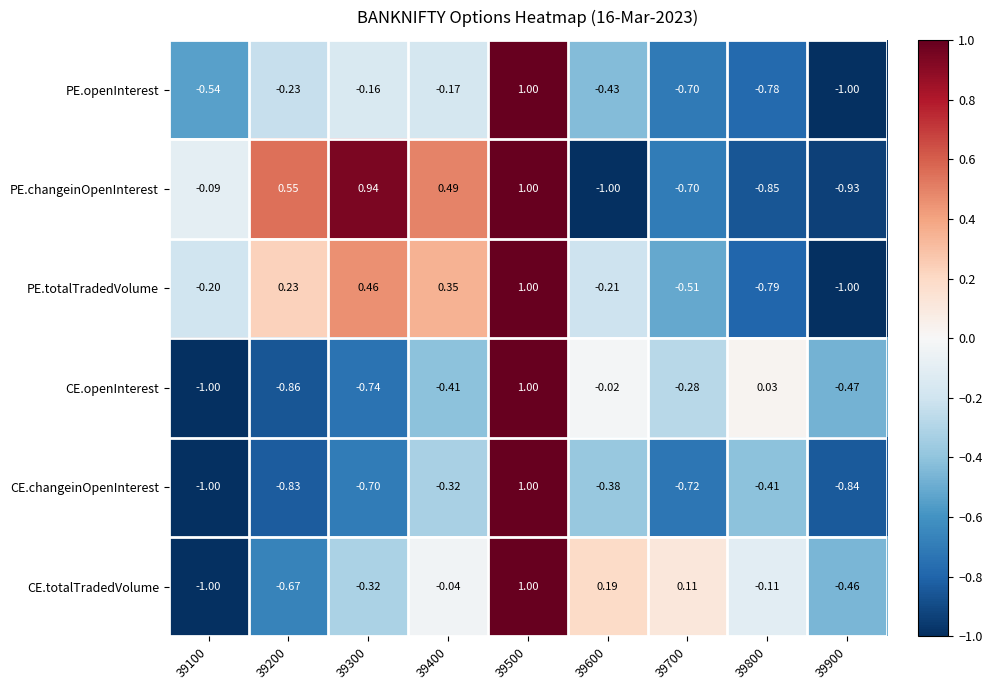

Between 39400 and 39600, which series saw the biggest shift?

PE.changeinOpenInterest